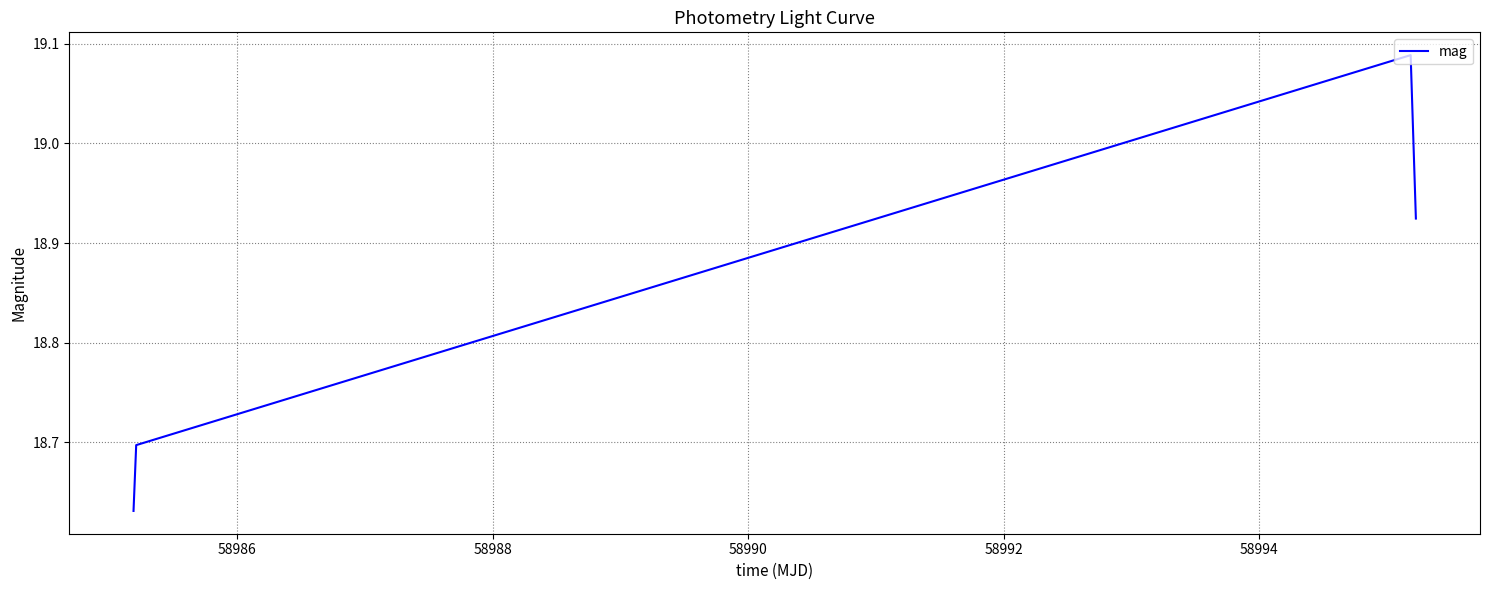

What is the sum of all values?

75.3